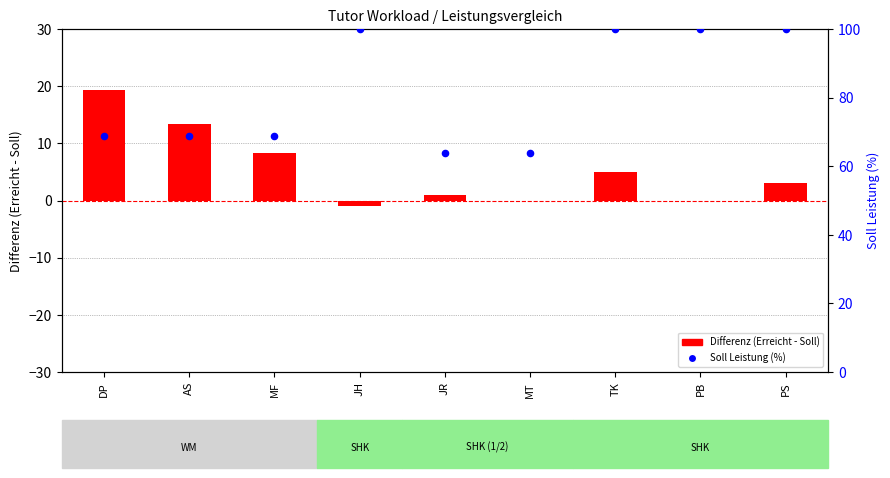

Which series contains the highest Y value?

Soll Leistung (%)